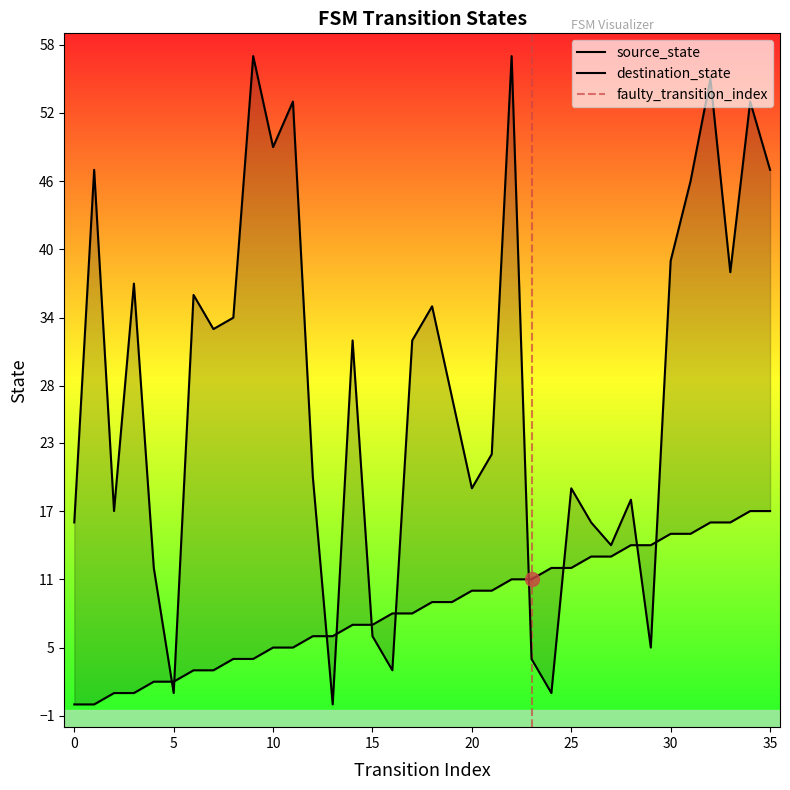

Rank the categories by destination_state value from highest to lowest.

9, 22, 32, 11, 34, 10, 1, 35, 31, 30, 33, 3, 6, 18, 8, 7, 14, 17, 19, 21, 12, 20, 25, 28, 2, 0, 26, 27, 4, 15, 29, 23, 16, 5, 24, 13